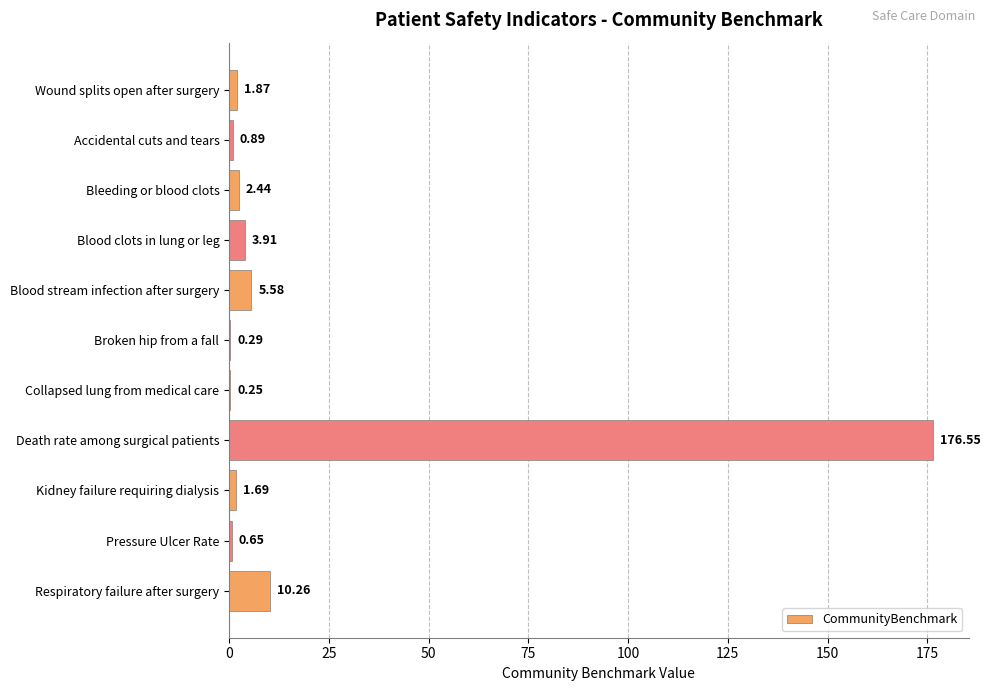

What is the sum of all values?

204.4